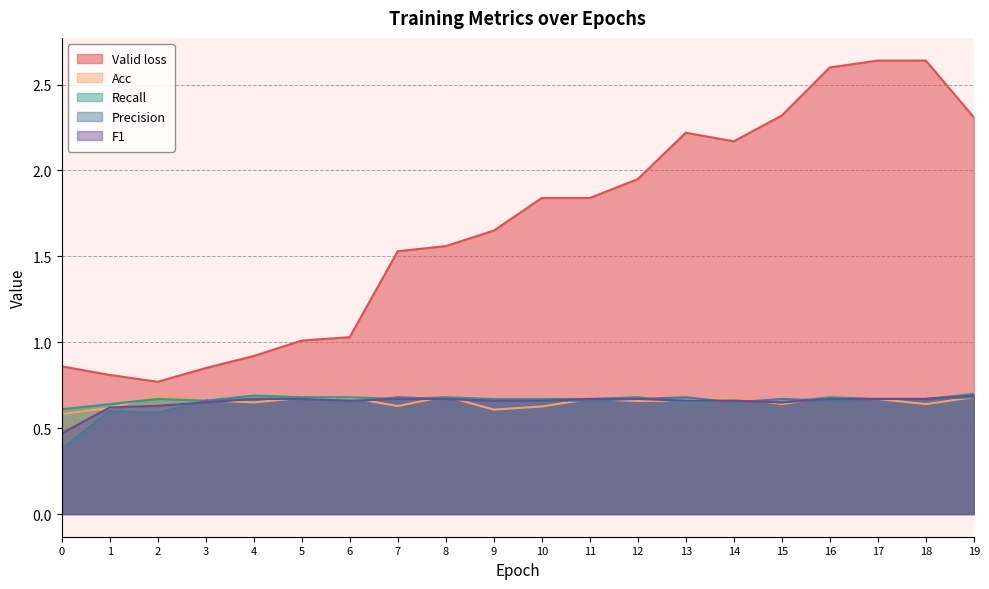

At which category is the sum across all series the highest?

17